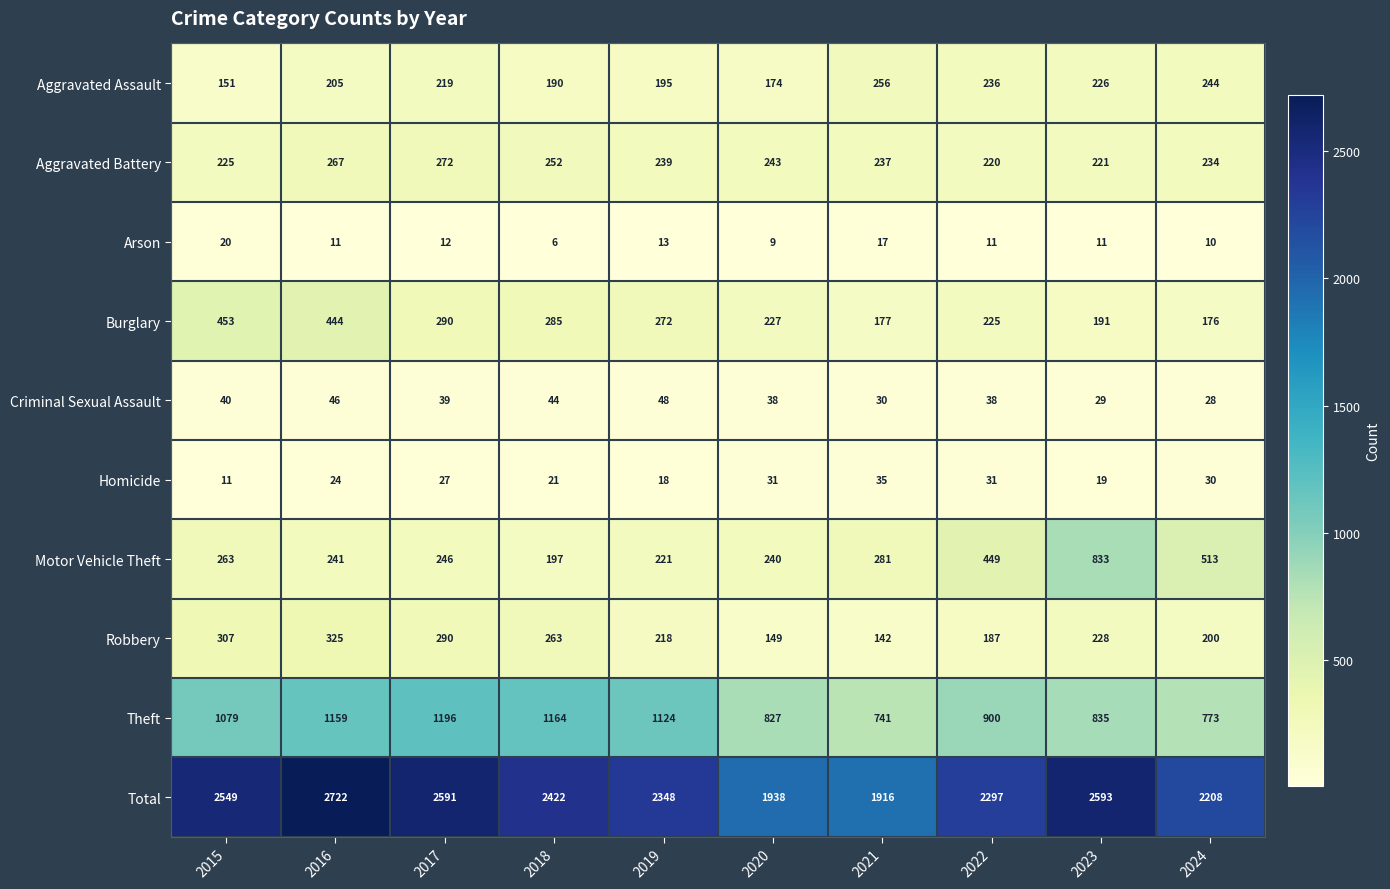

Rank the series at 2021 from highest to lowest value.

Total, Theft, Motor Vehicle Theft, Aggravated Assault, Aggravated Battery, Burglary, Robbery, Homicide, Criminal Sexual Assault, Arson